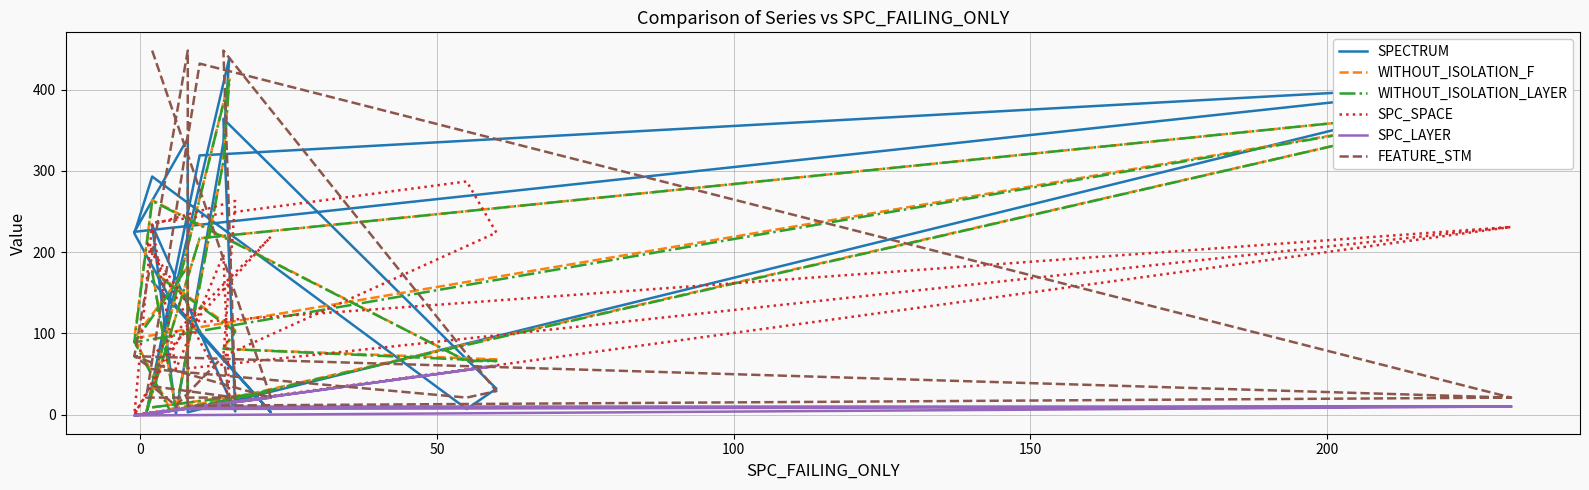

Is the value of FEATURE_STM at 100 greater than the value of SPC_SPACE at 150?

No